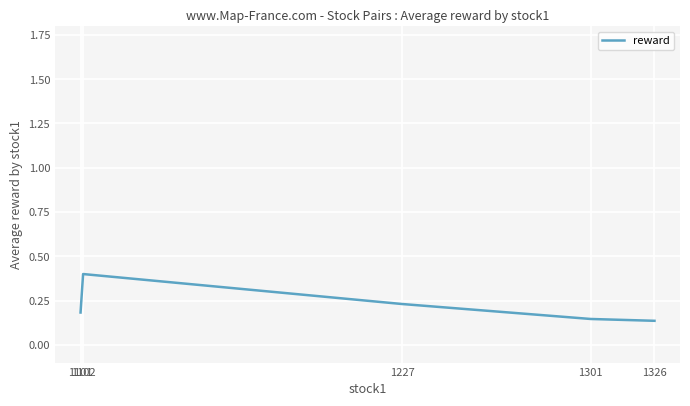

What is the greatest value displayed?

0.4